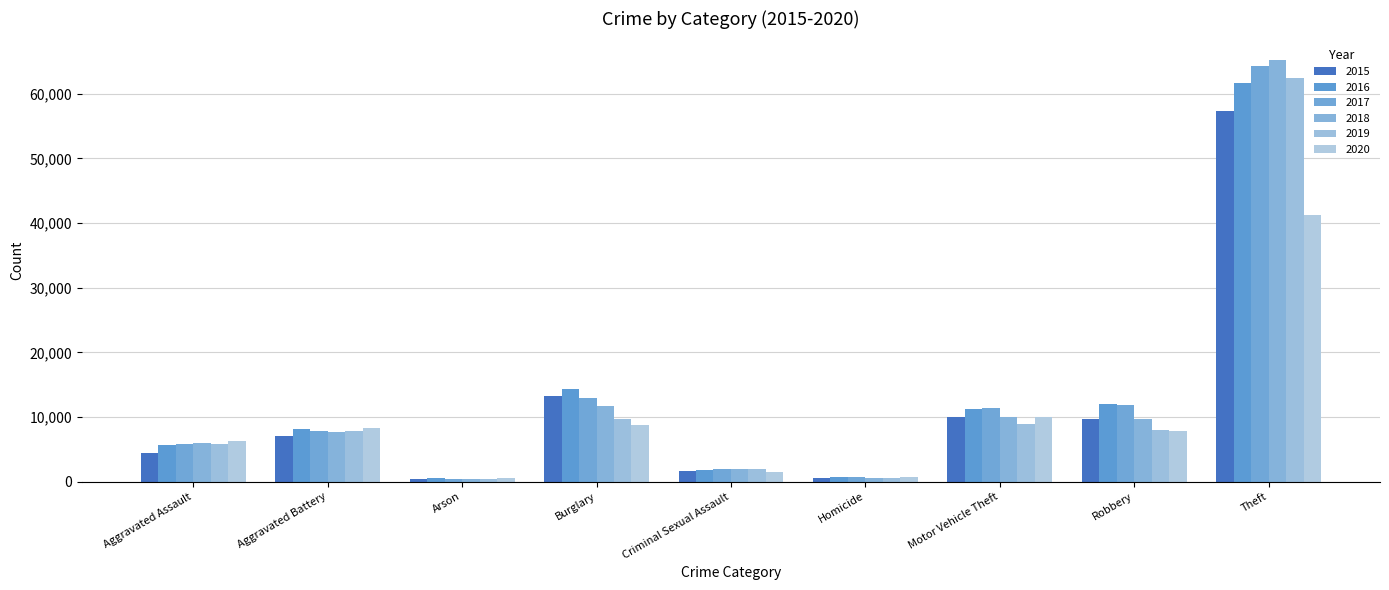

What is the label of the 3rd bar from the left?

Arson